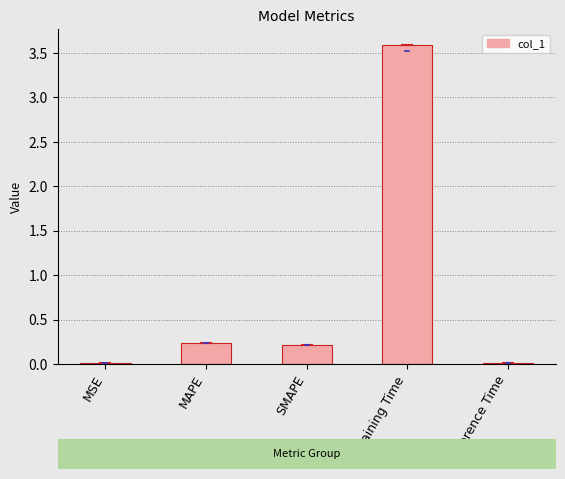

What is the sum of all values?

4.1